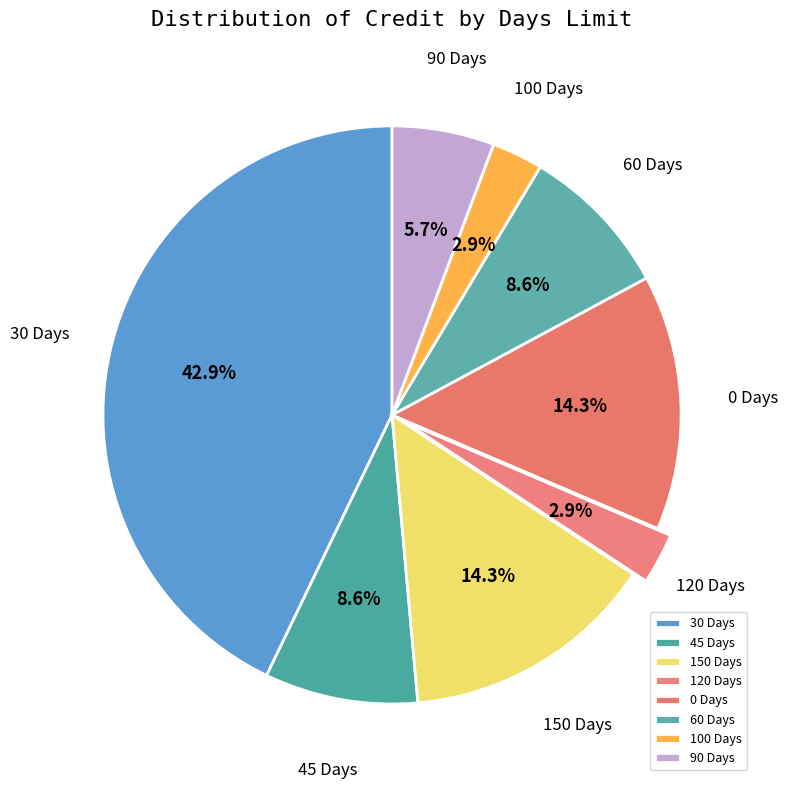

To the nearest percent, what percentage of the pie is 90 Days?

6%